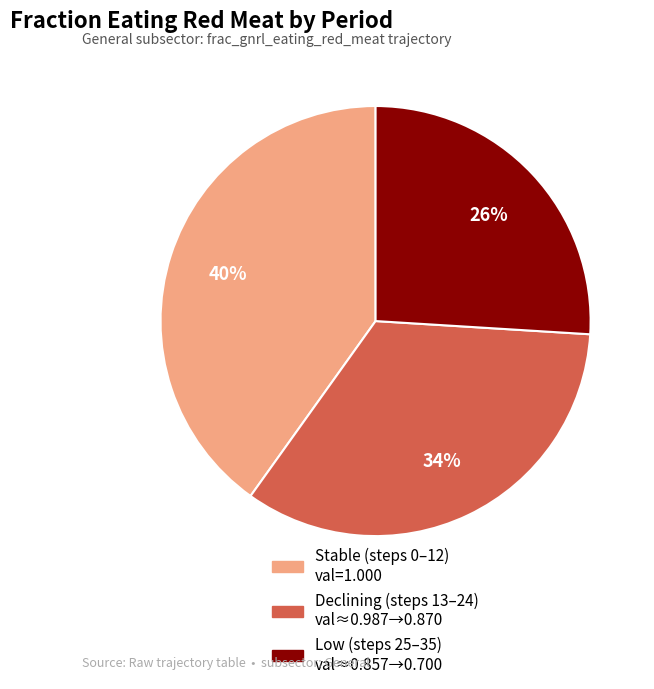

Is there a majority slice in this chart?

No